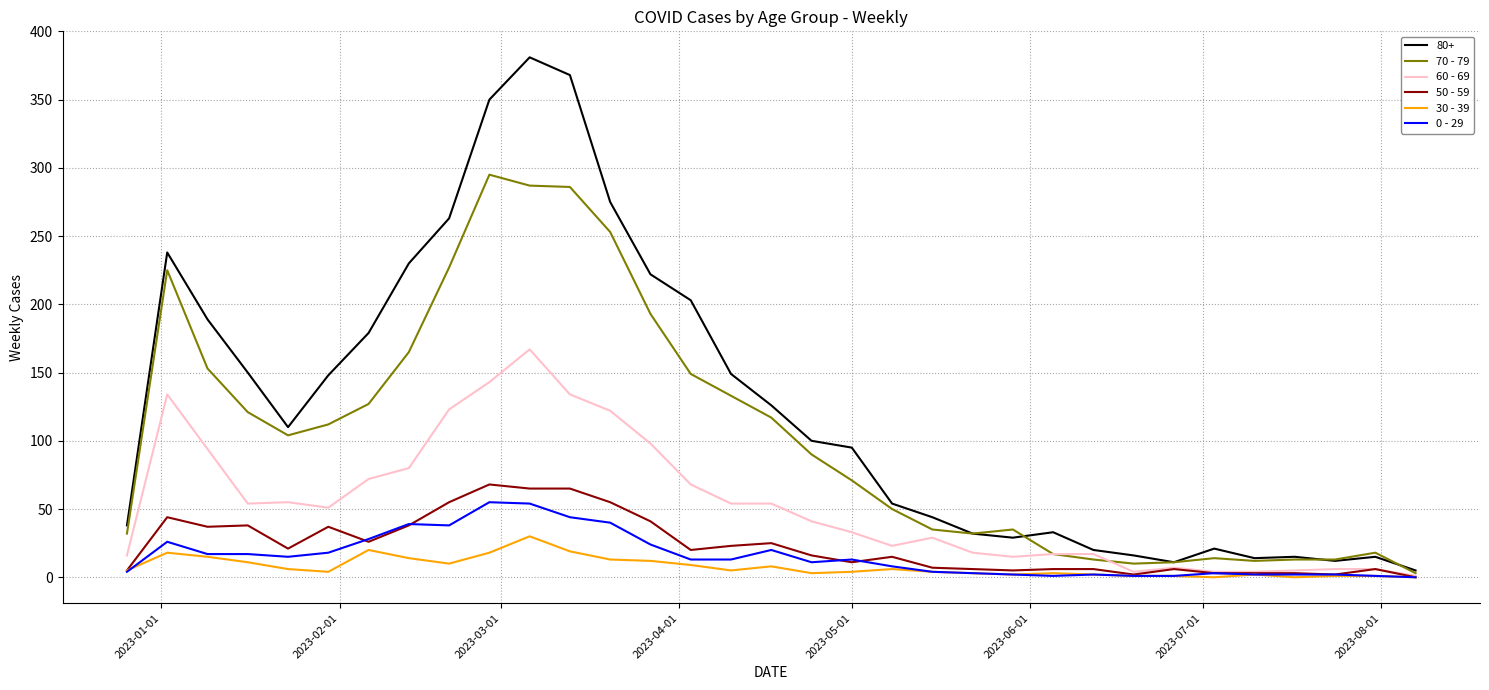

Which series has the largest total across all categories?

80+